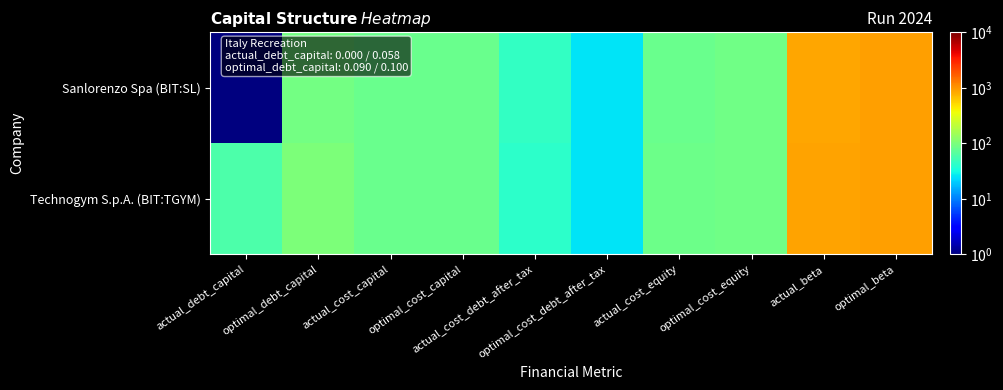

Reading left to right, extract all data points from this chart.

Sanlorenzo Spa (BIT:SL): actual_debt_capital=1.0	optimal_debt_capital=91.0	actual_cost_capital=82.0	optimal_cost_capital=81.1	actual_cost_debt_after_tax=43.9	optimal_cost_debt_after_tax=25.2	actual_cost_equity=82.0	optimal_cost_equity=86.6	actual_beta=839.2	optimal_beta=902.2
Technogym S.p.A. (BIT:TGYM): actual_debt_capital=59.2	optimal_debt_capital=101.0	actual_cost_capital=82.3	optimal_cost_capital=81.0	actual_cost_debt_after_tax=41.0	optimal_cost_debt_after_tax=25.2	actual_cost_equity=84.9	optimal_cost_equity=87.2	actual_beta=878.6	optimal_beta=910.0